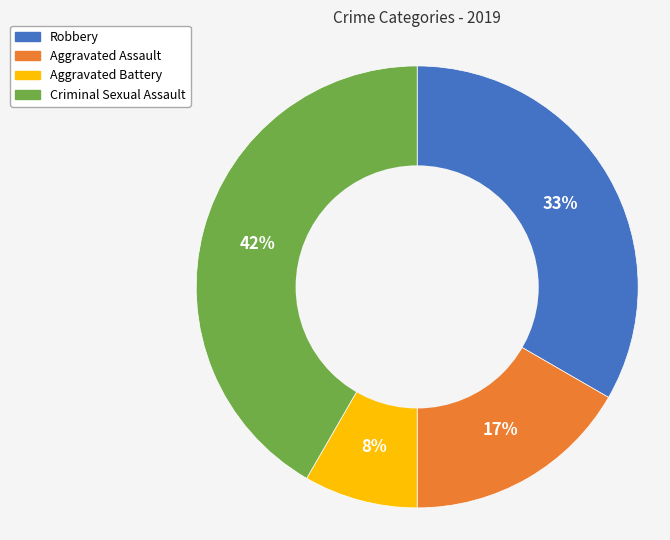

Which slice is the largest?

Criminal Sexual Assault